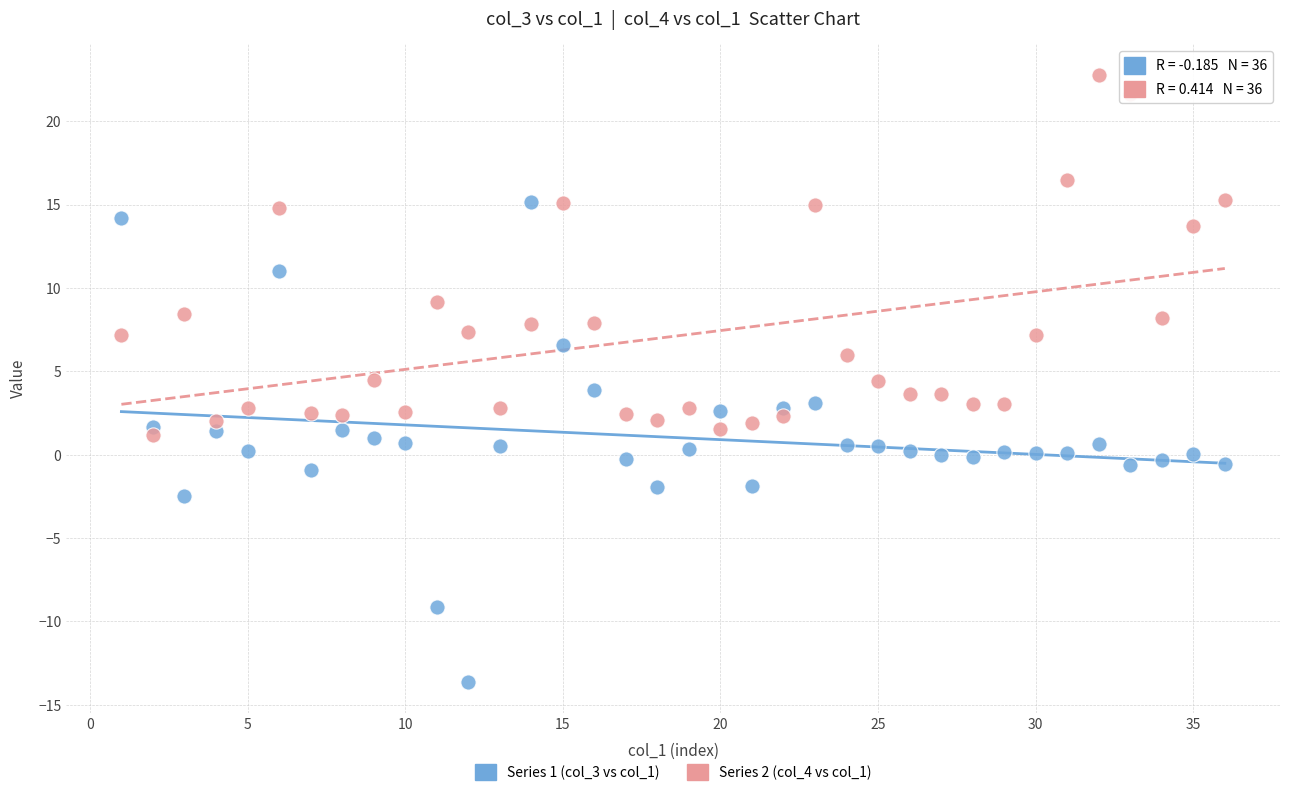

Across all data points, what is the range of X values (max minus min)?

35.0